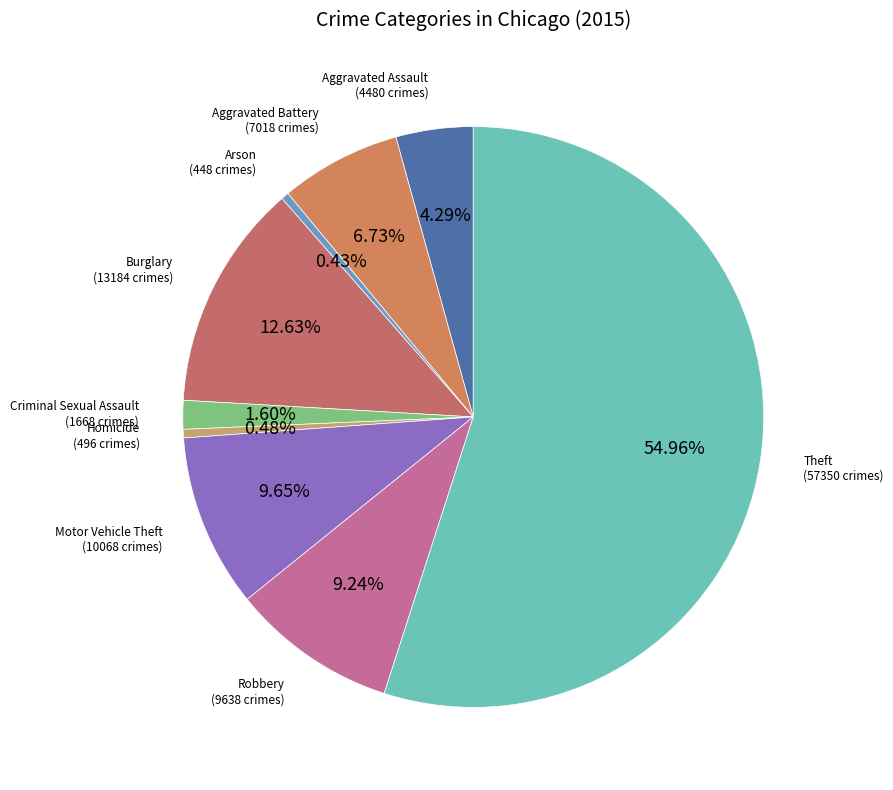

How many slices are in this pie chart?

9